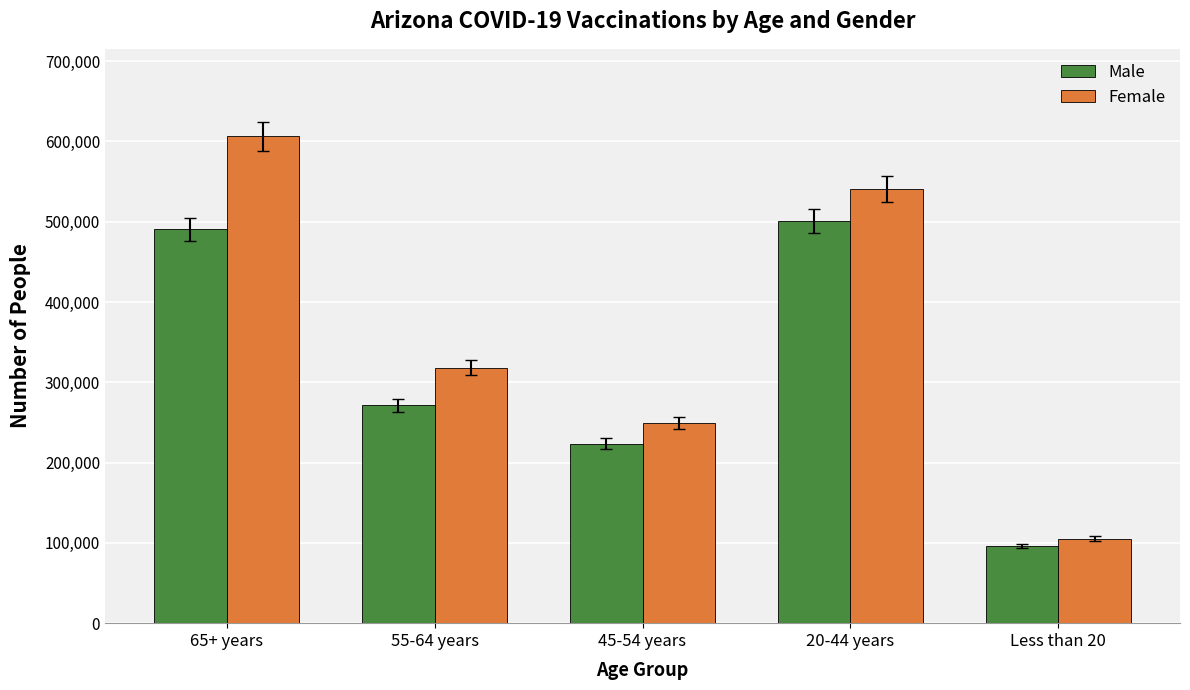

Between 65+ years and 45-54 years, which series saw the biggest shift?

Female